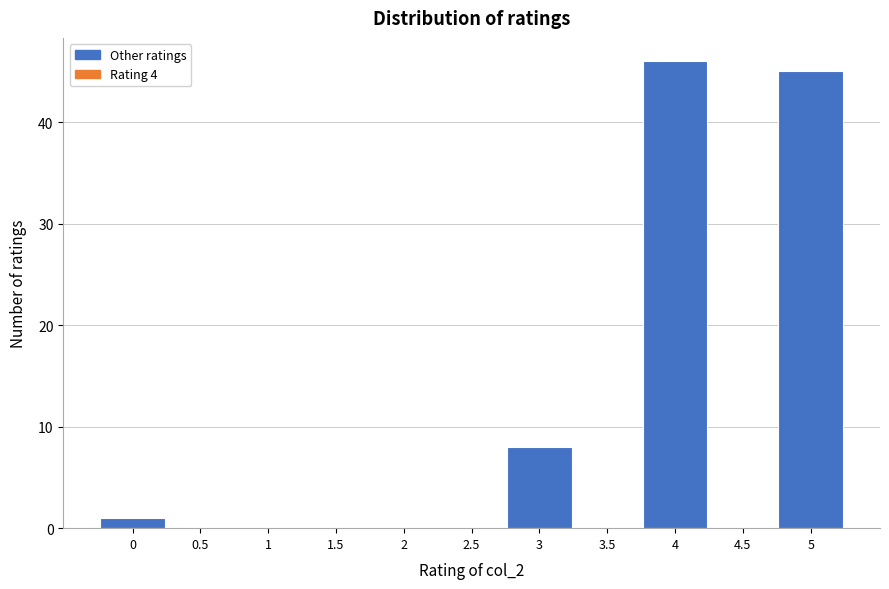

Reading left to right, transcribe all the data shown in this chart.

0=1	0.5=0	1=0	1.5=0	2=0	2.5=0	3=8	3.5=0	4=46	4.5=0	5=45